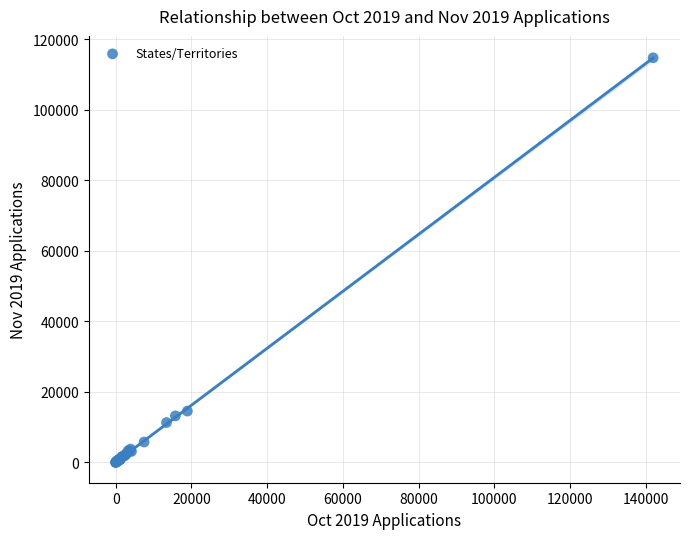

What Y value in the scatter plot is closest to 57383?

14549